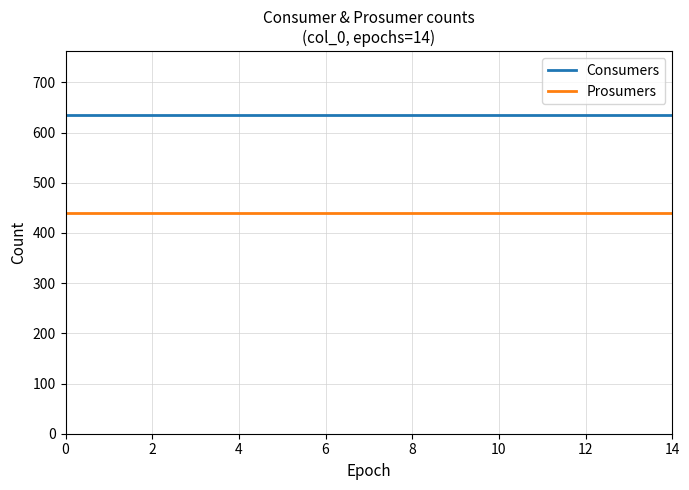

Rank the series by their maximum value, from lowest to highest.

Prosumers, Consumers